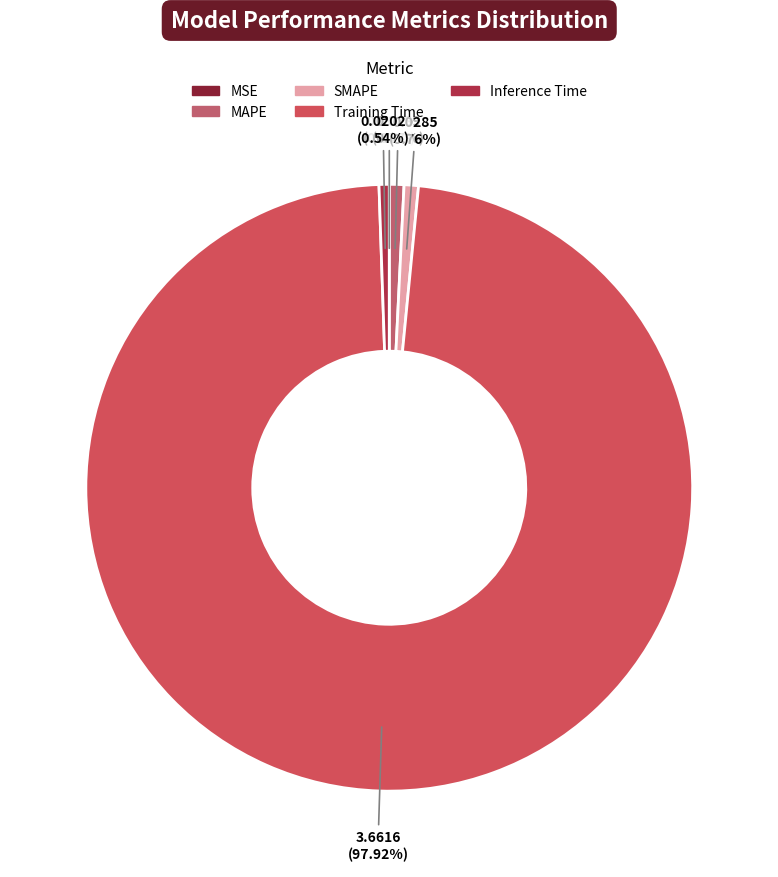

To the nearest percent, what percentage of the pie is Training Time?

98%